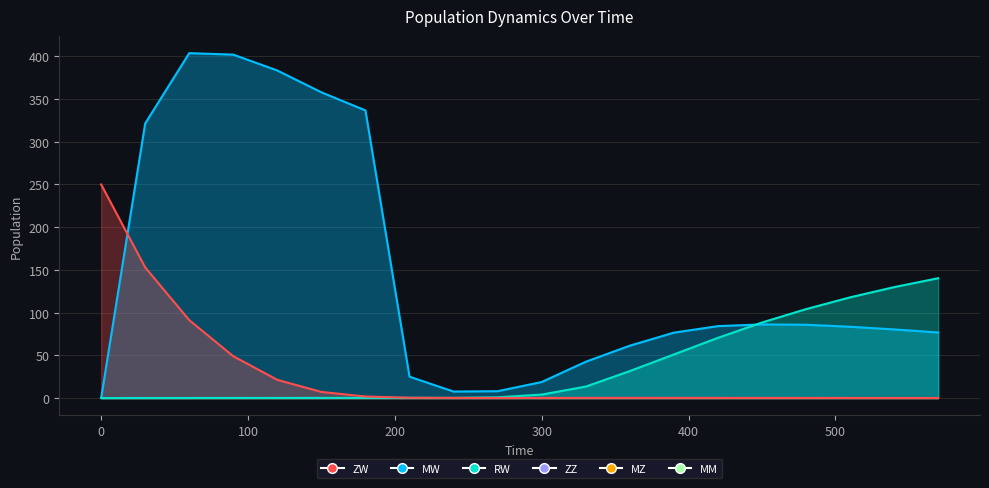

Which series has the largest total across all categories?

MW